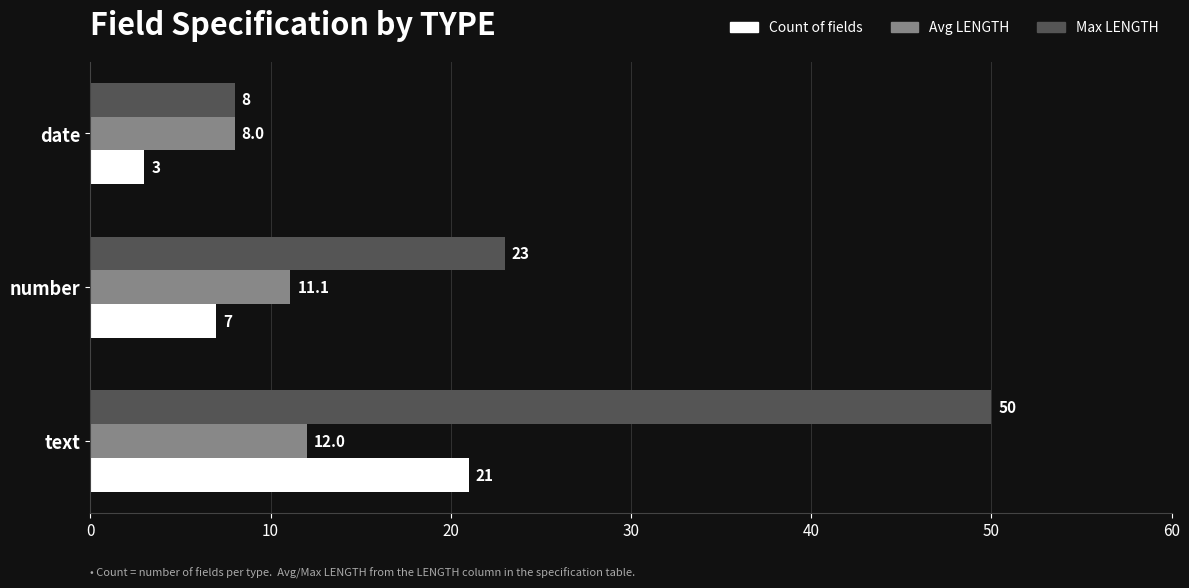

What is the smallest value displayed?

3.0